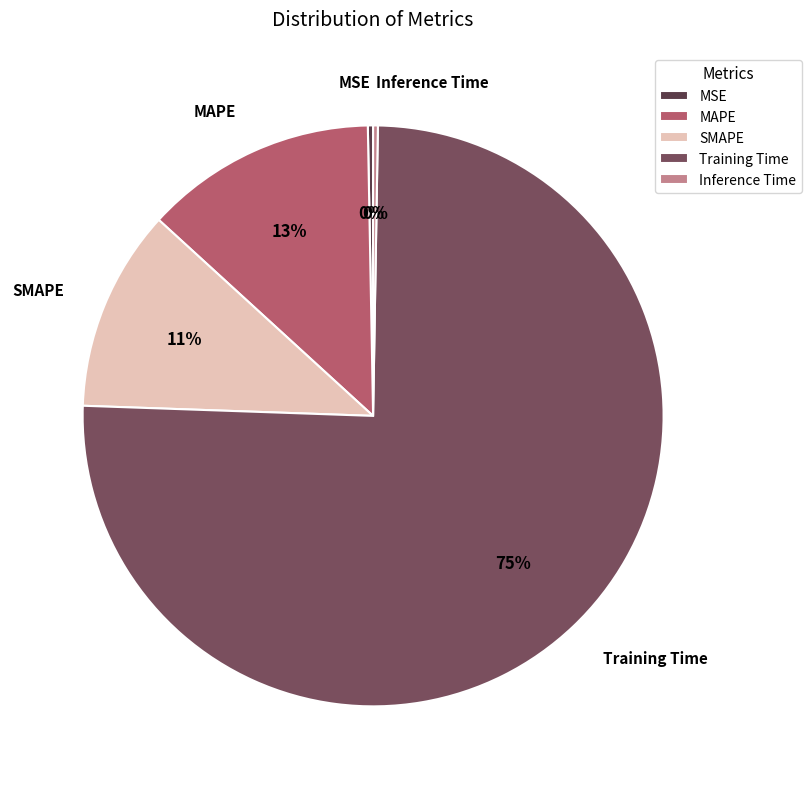

To the nearest percent, what is the average slice percentage?

20%